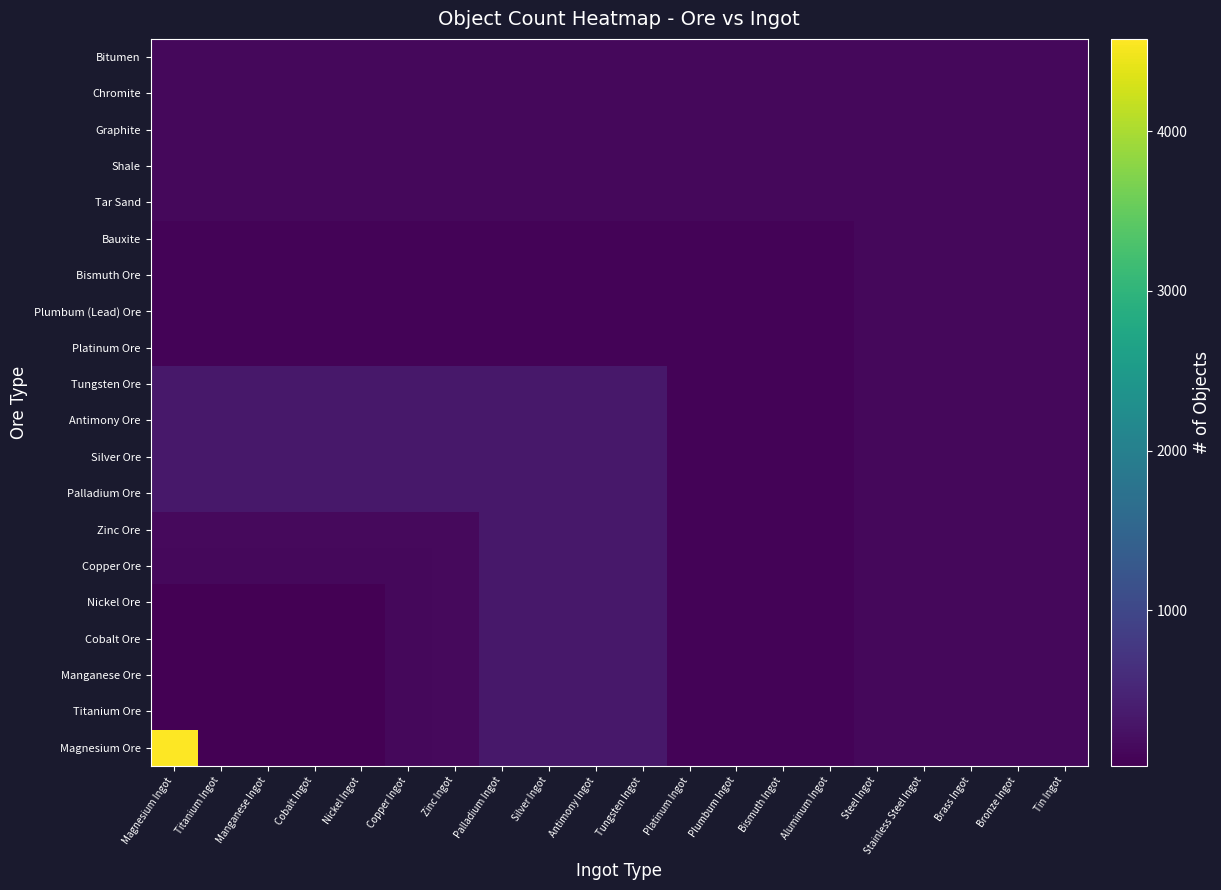

Which category has the highest value across all series?

Magnesium Ingot